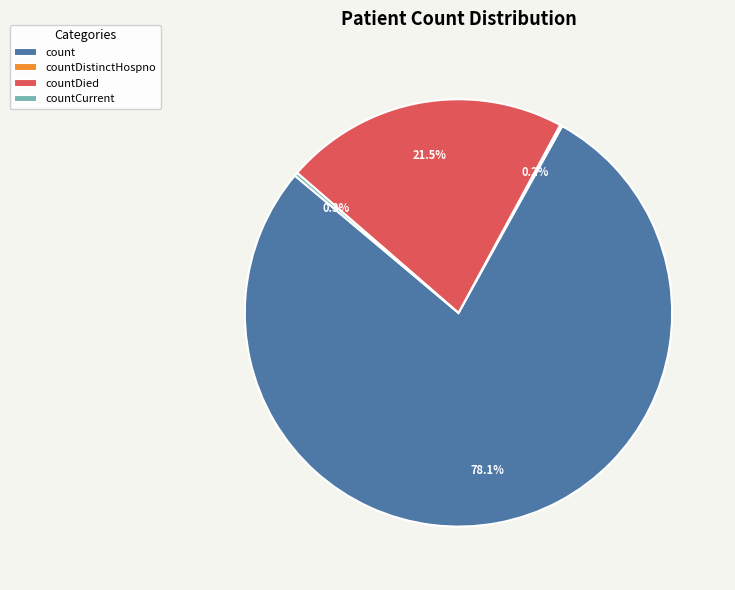

Which slice is the largest?

count